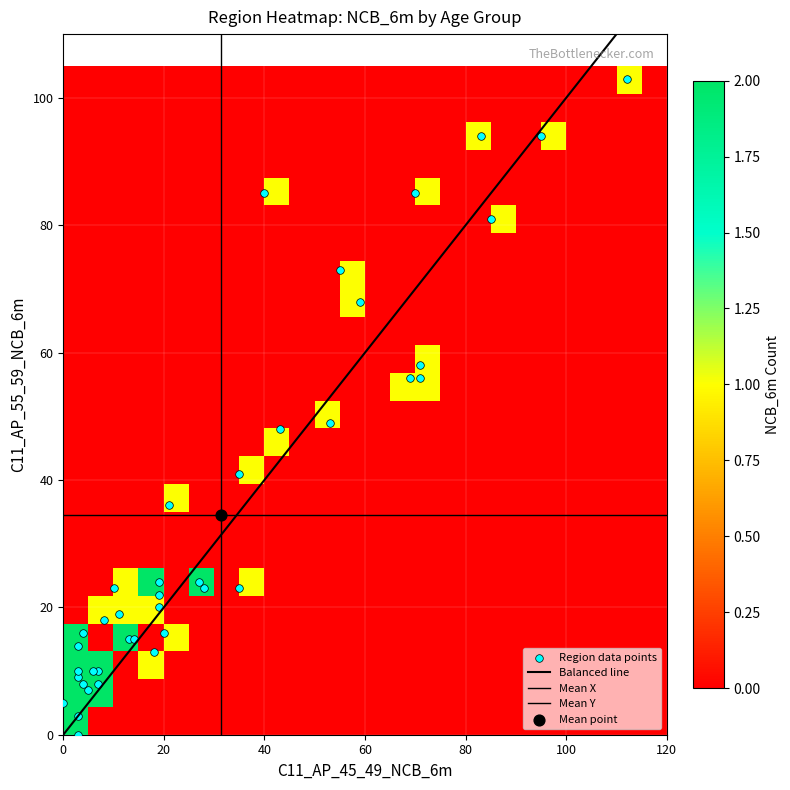

At which category is the sum across all series the highest?

1